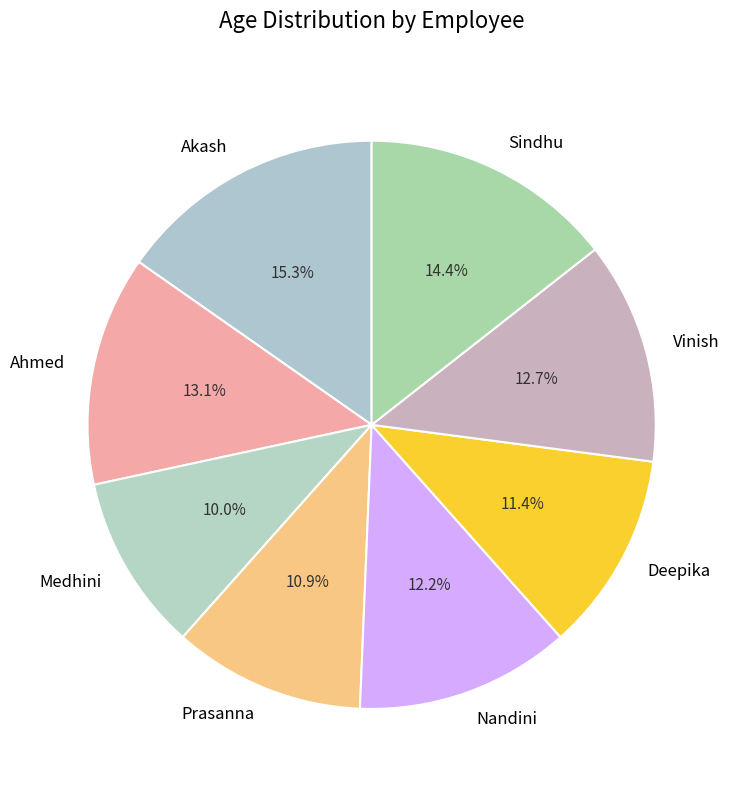

The Nandini slice represents 20% of the pie. True or false?

False